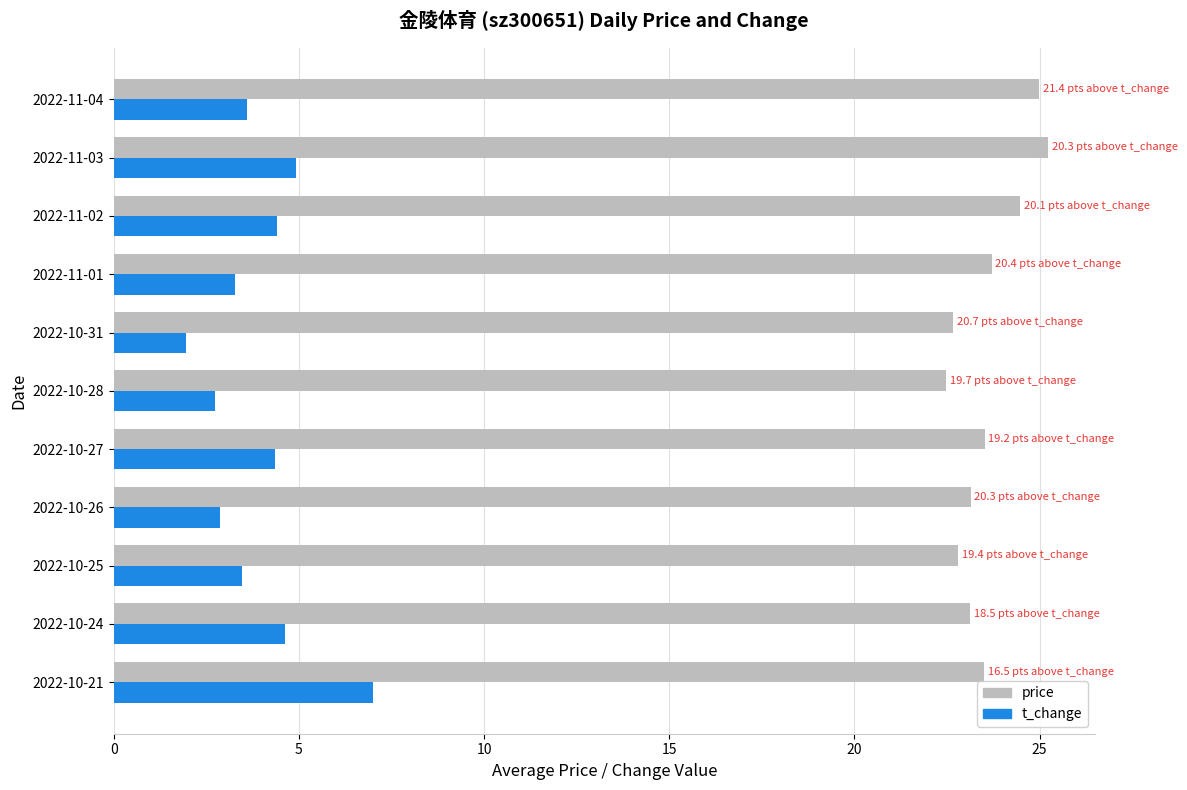

What is the average value of the t_change series?

3.9